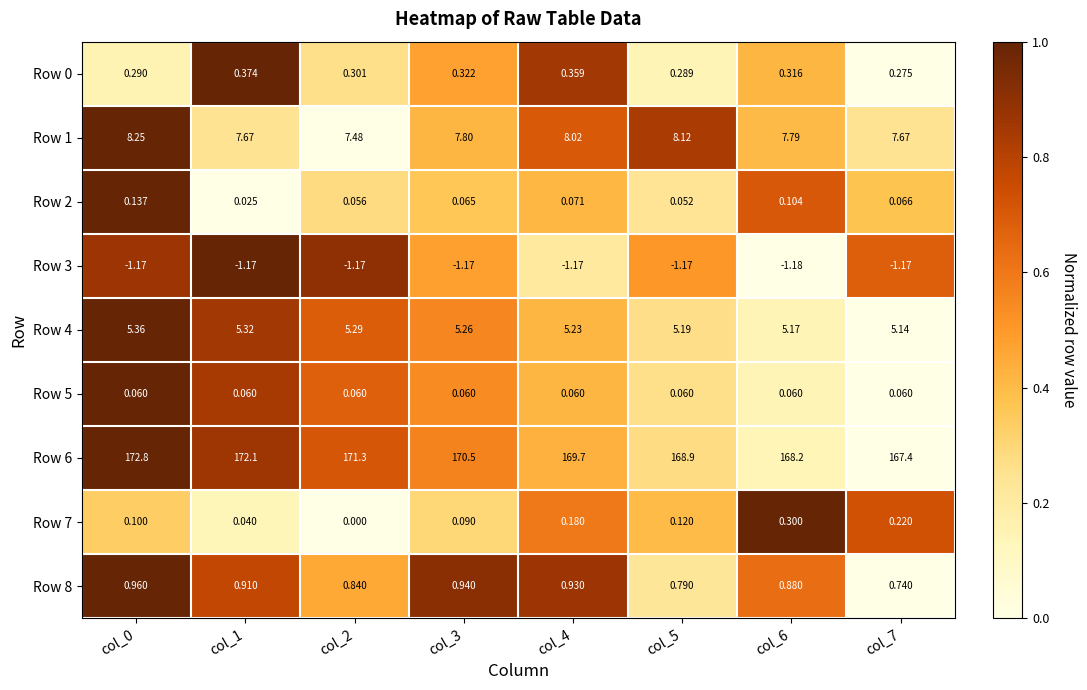

Is the value of Row 4 at col_0 greater than the value of Row 8 at col_0?

Yes